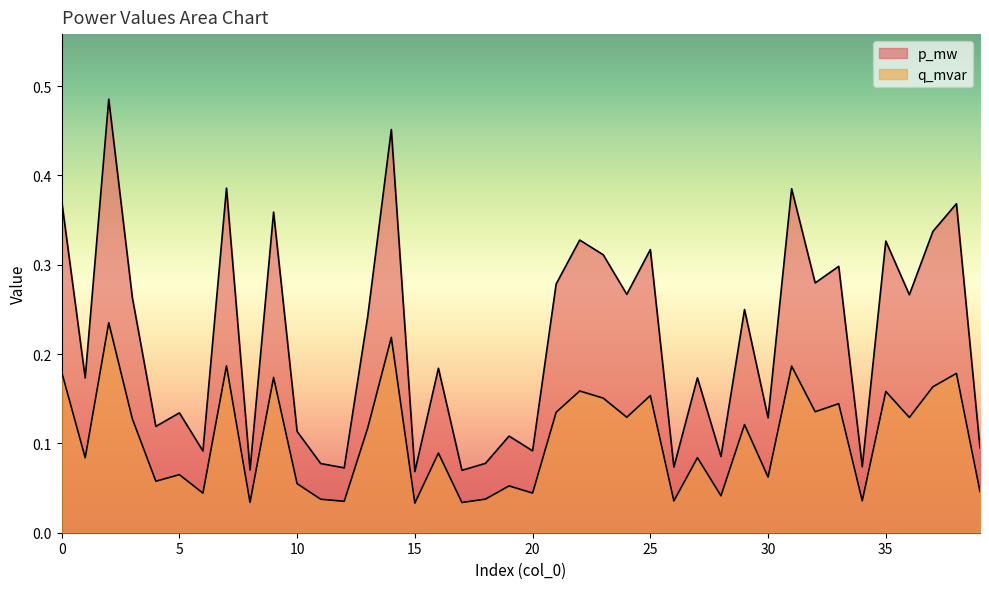

Rank the categories by q_mvar value from highest to lowest.

2, 14, 7, 31, 0, 38, 9, 37, 22, 35, 25, 23, 33, 32, 21, 24, 36, 3, 29, 13, 16, 27, 1, 5, 30, 4, 10, 19, 39, 20, 6, 28, 18, 11, 34, 26, 12, 8, 17, 15